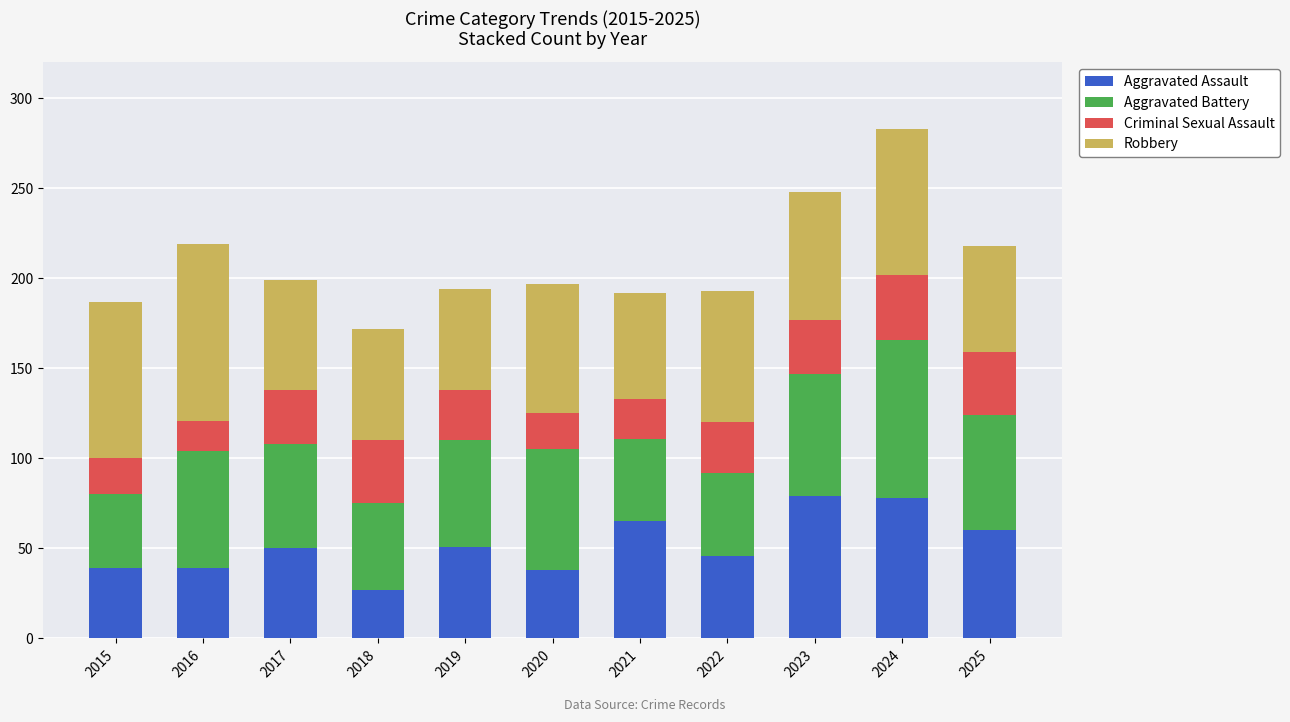

How many bars are there in total?

11